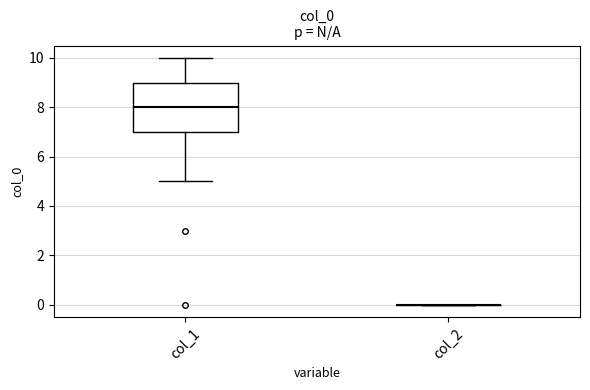

Comparing the boxes themselves (not the whiskers), which one is the tallest?

col_1